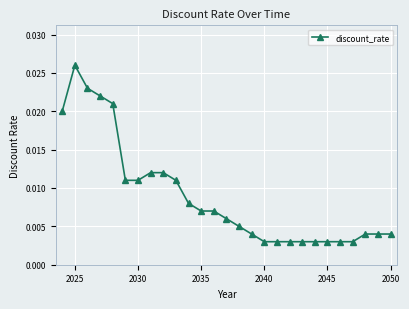

True or false: the data has more than 0 interior local peaks.

True